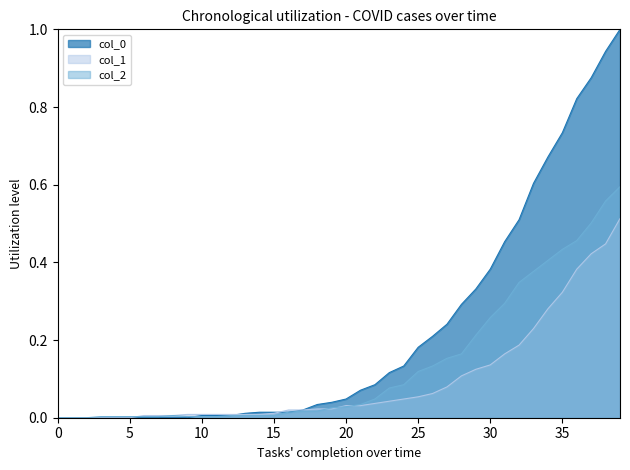

Between 22 and 29, which series saw the biggest shift?

col_0_line